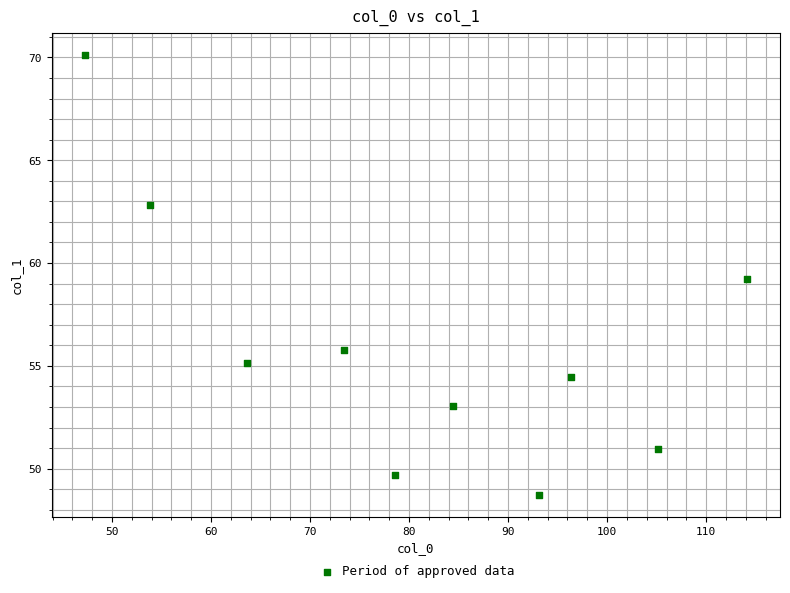

What is the range of Y values (max minus min)?

21.4